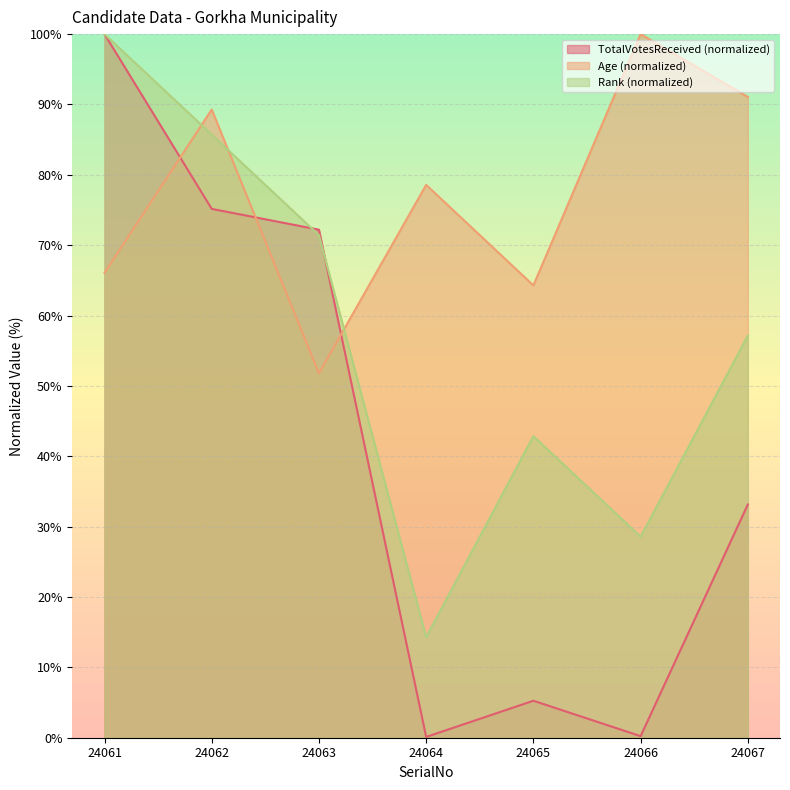

Between 24063 and 24067, which series saw the biggest shift?

Age